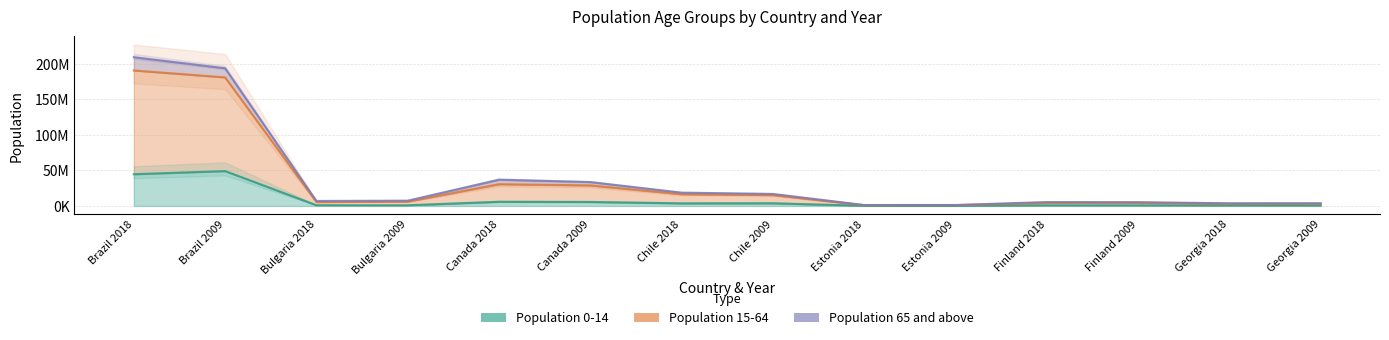

Is it true that Population 15-64 equals 9827199 at Bulgaria 2018?

False